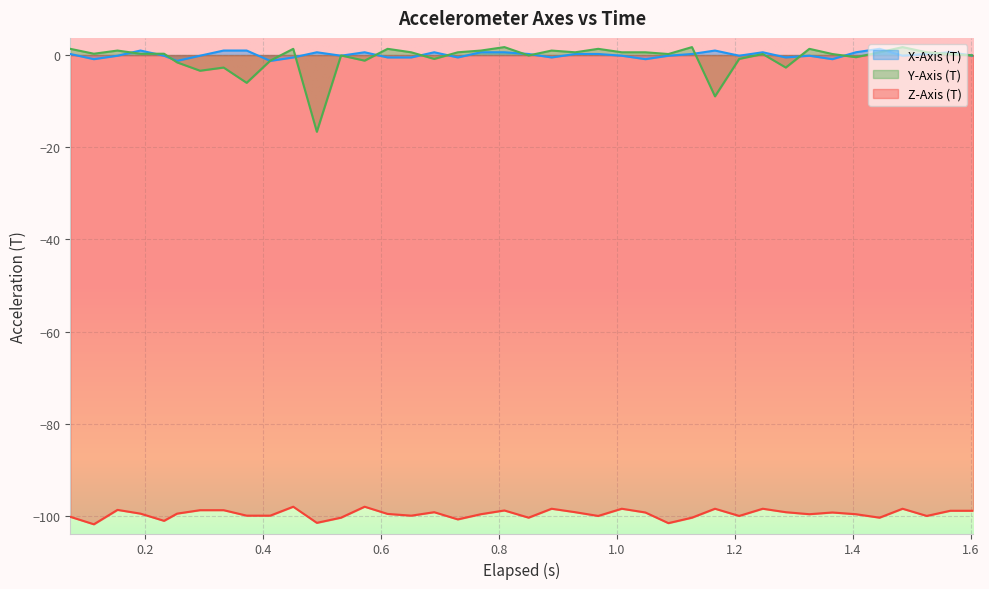

What is the difference between the maximum and minimum values in the X-Axis (T) series?

2.6